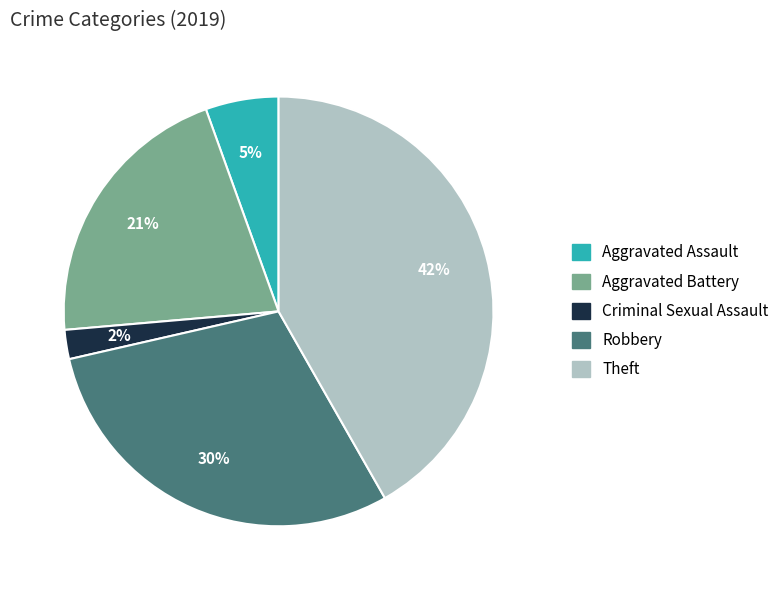

To the nearest percent, what is the difference between the largest and smallest slice percentages?

40%